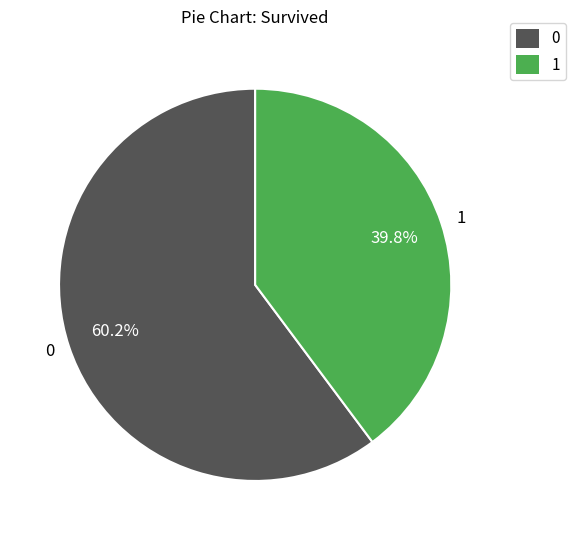

True or false: 0 accounts for 12% of the total.

False